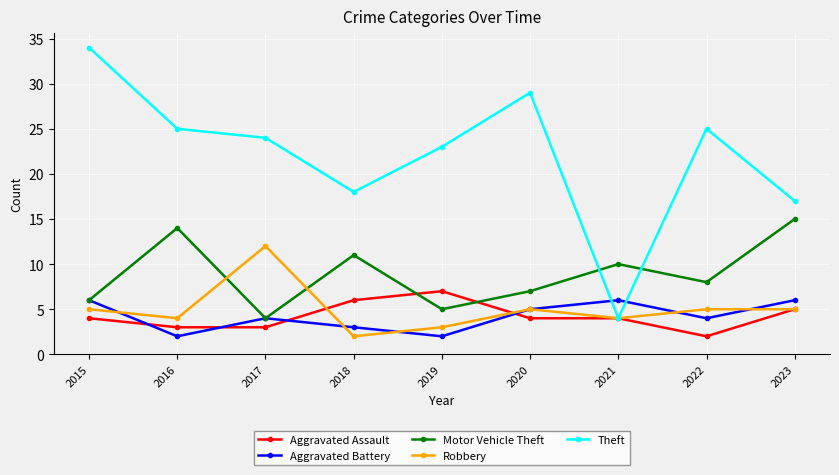

What is the sum of all Robbery values?

45